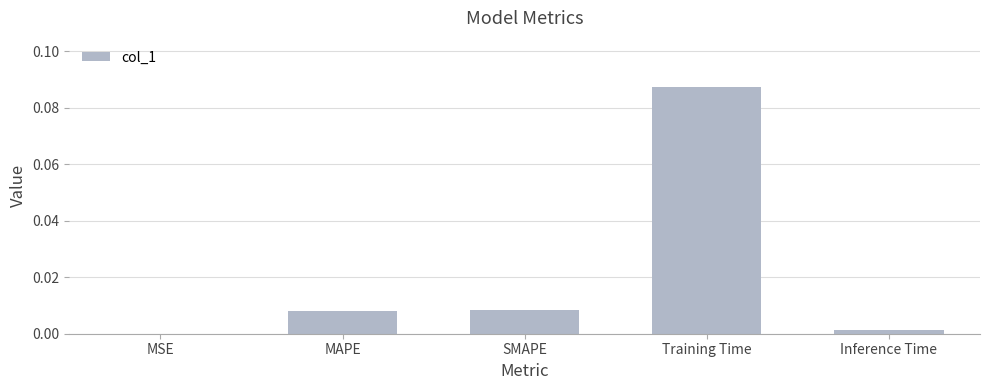

Which label corresponds to the largest value in the chart?

Training Time